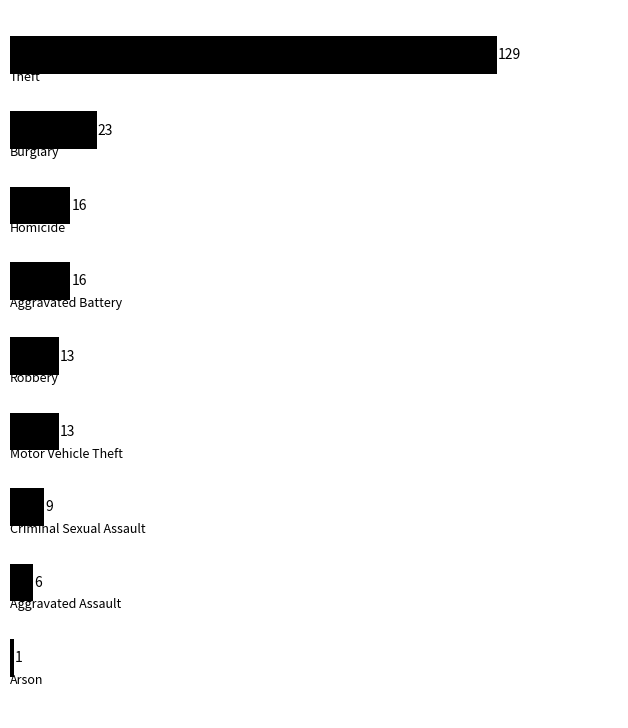

What is the value of the 9th bar from the top?

1